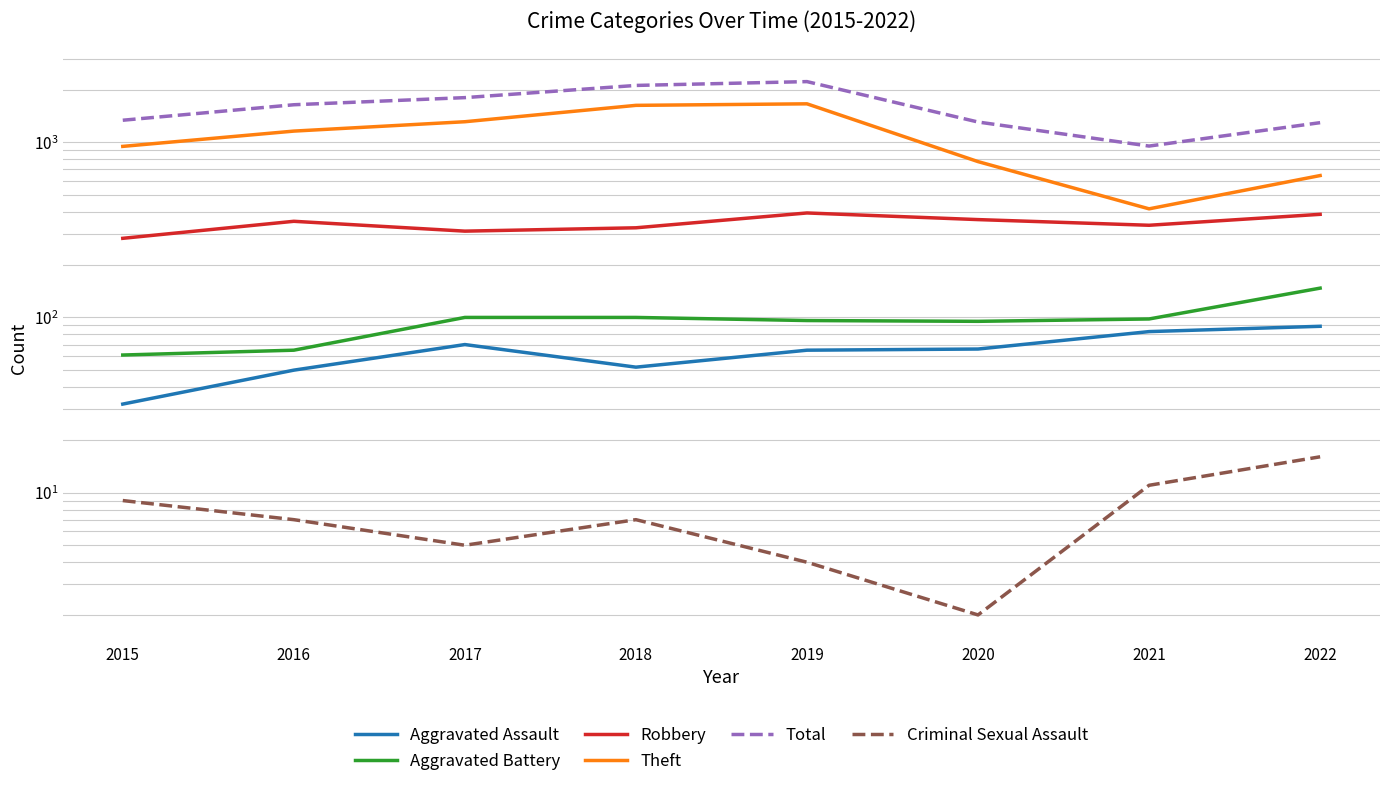

Where is the first local minimum for Criminal Sexual Assault?

2017